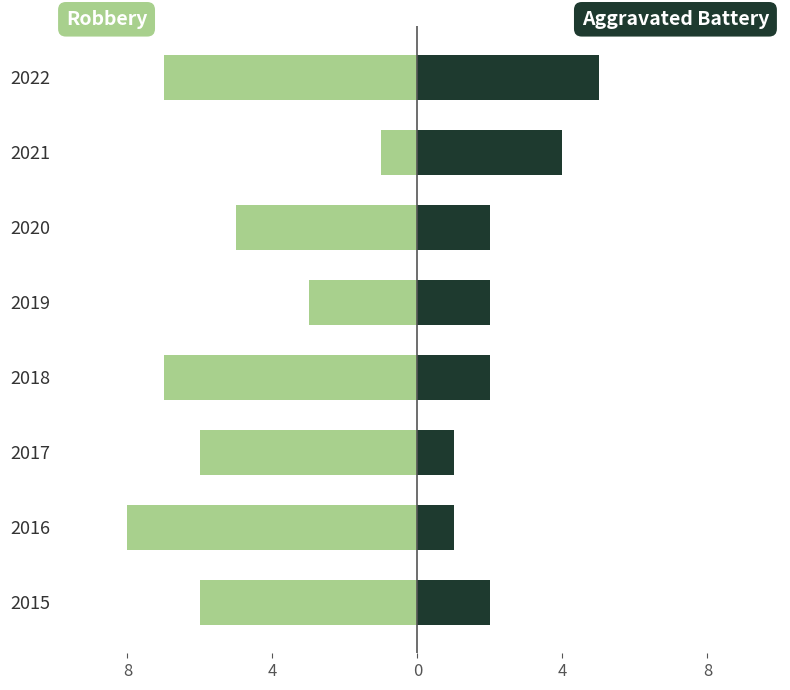

How many data points in Robbery are above -6?

3